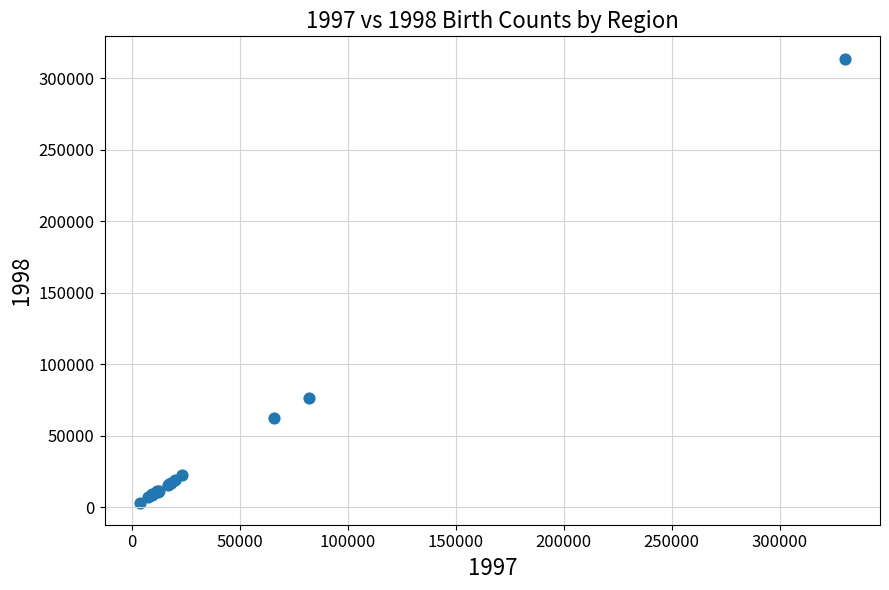

What Y value in the scatter plot is closest to 158659?

76618